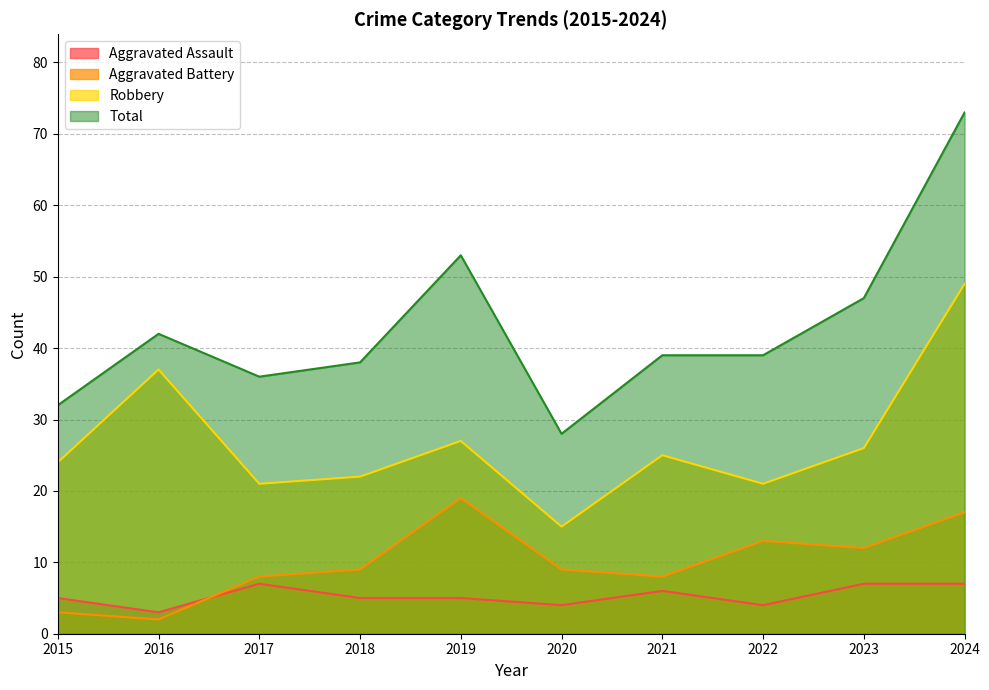

What are all the series names shown in the legend?

Aggravated Assault, Aggravated Battery, Robbery, Total